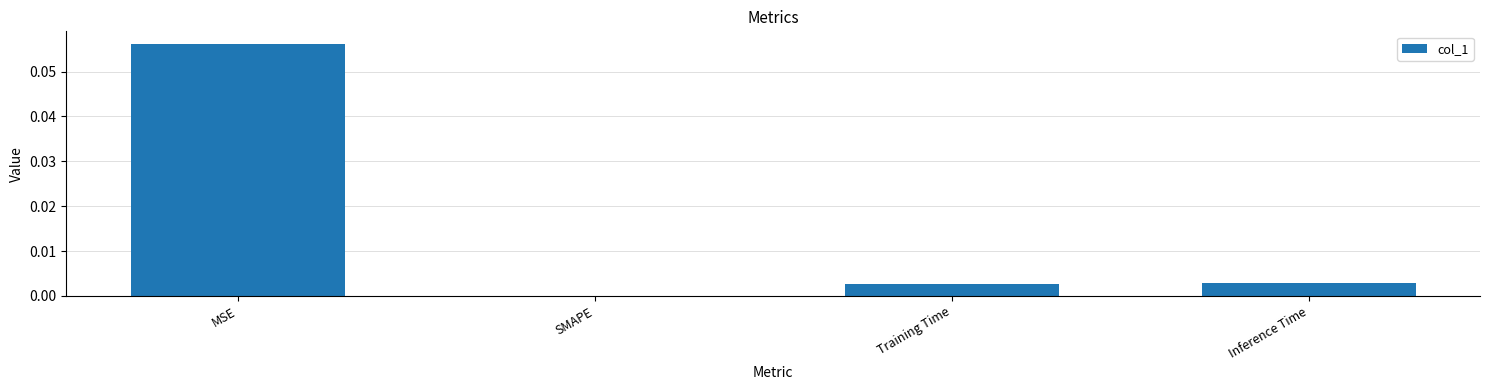

Which label corresponds to the largest value in the chart?

MSE